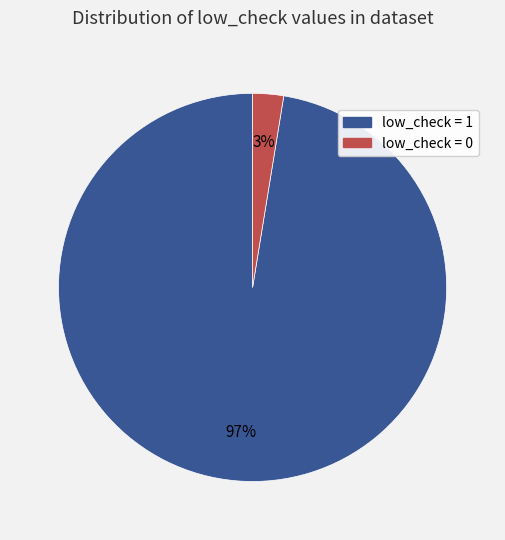

Which has a higher value, low_check = 0 or low_check = 1?

low_check = 1